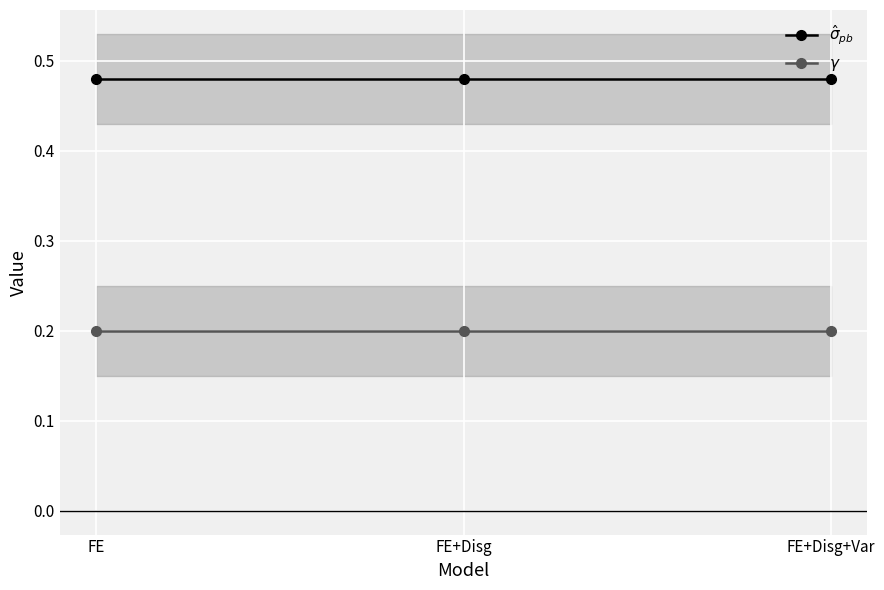

The $\hat\sigma_{pb}$ series shows 0.5 at FE. True or false?

True